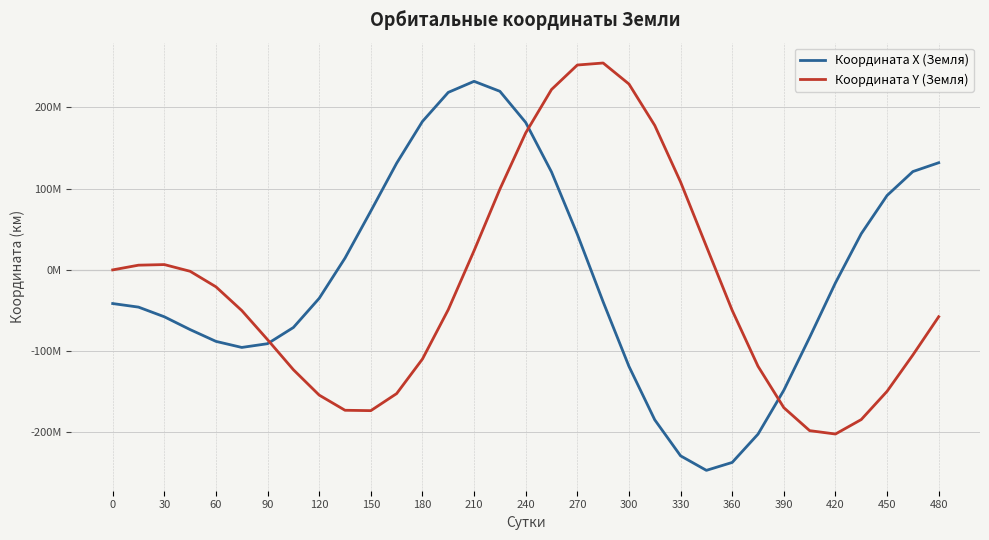

What are all the series names shown in the legend?

Координата X (Земля), Координата Y (Земля)